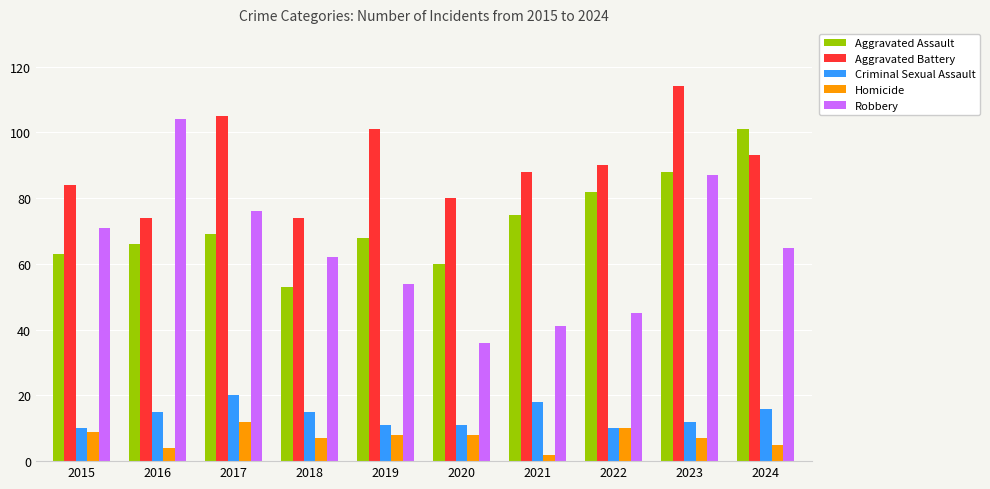

How many data points does each series have?

10